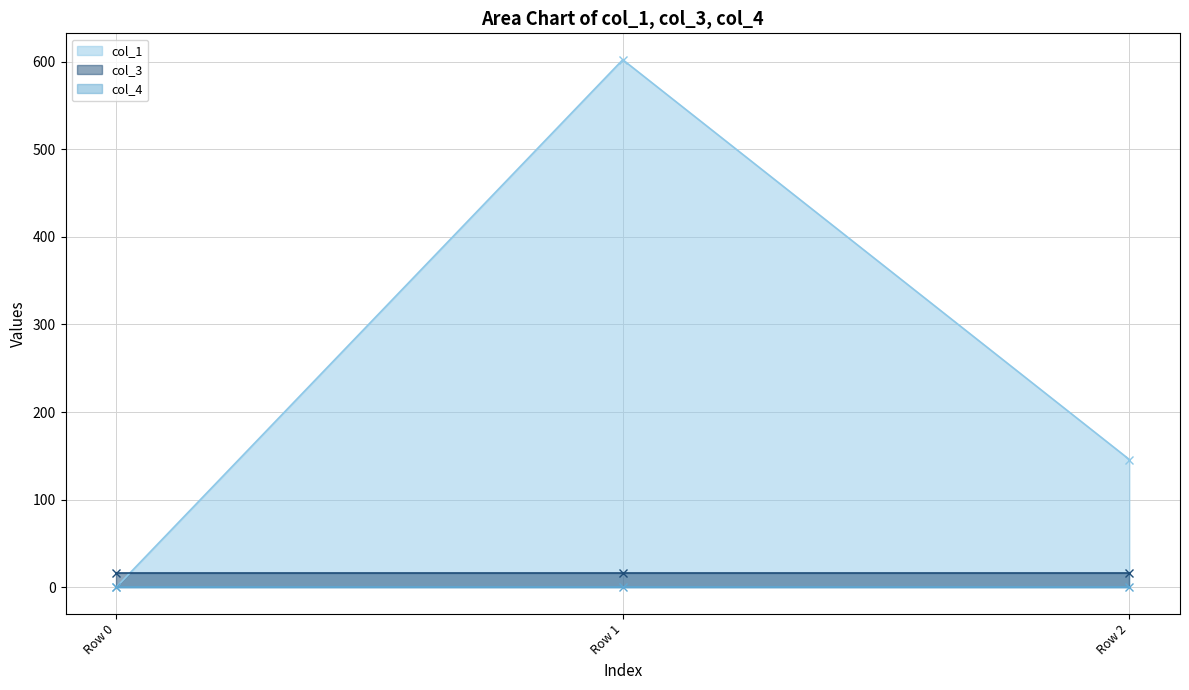

At Row 2, list the series in order from largest to smallest.

col_1, col_3, col_4